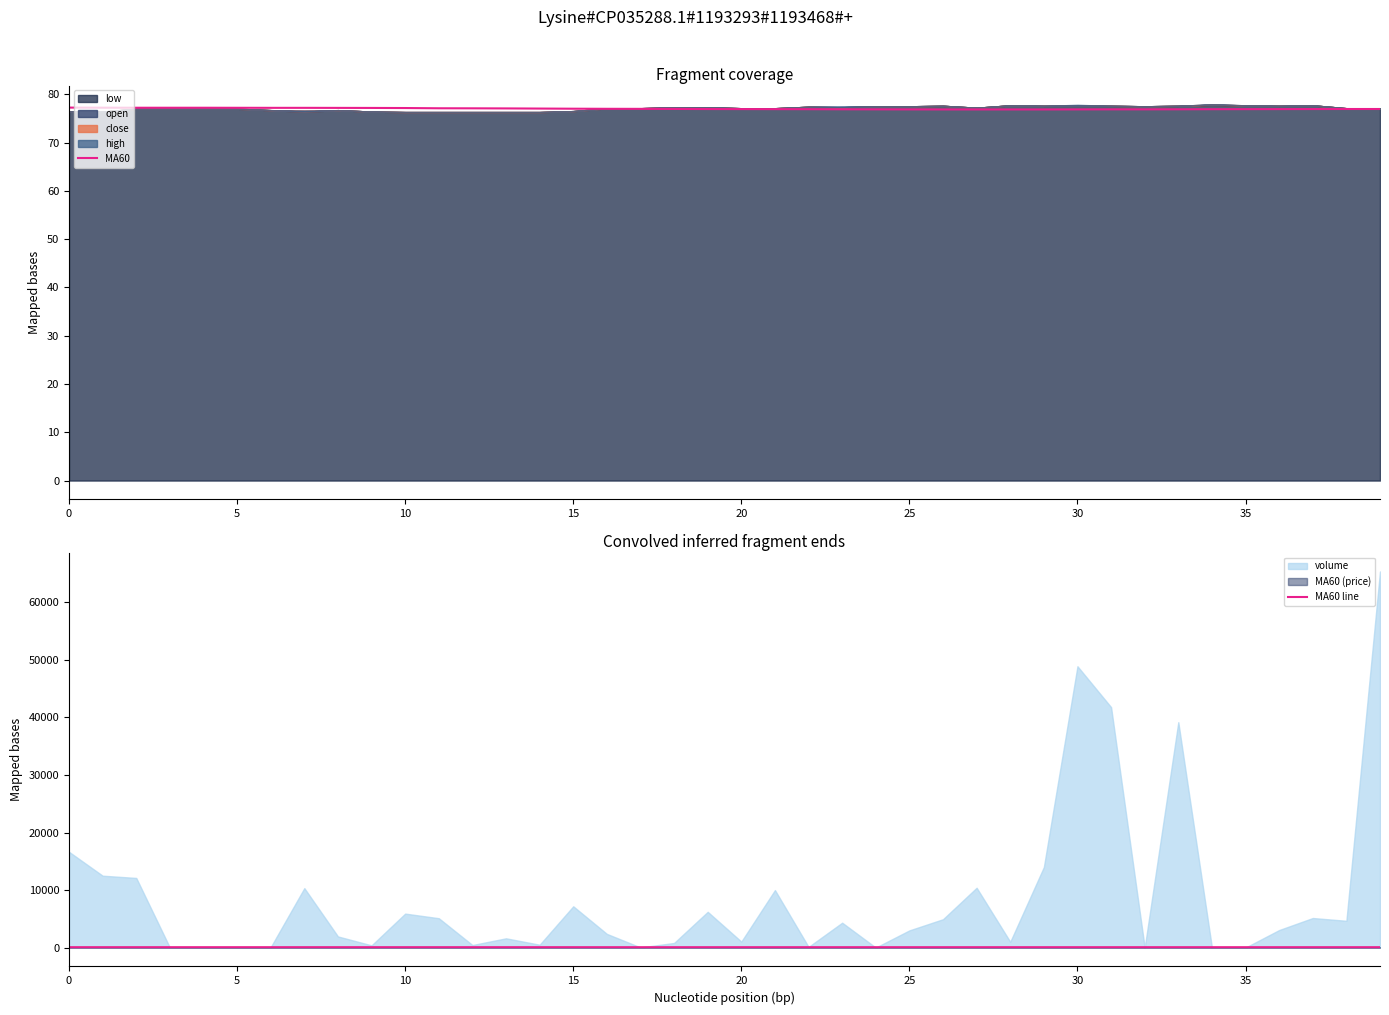

True or false: MA60 line and MA60 cross at least once.

False